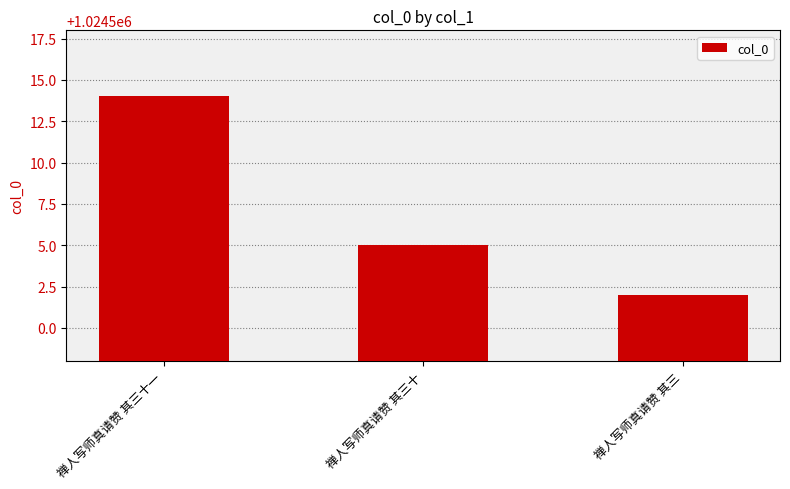

Which label corresponds to the smallest value in the chart?

禅人写师真请赞 其三